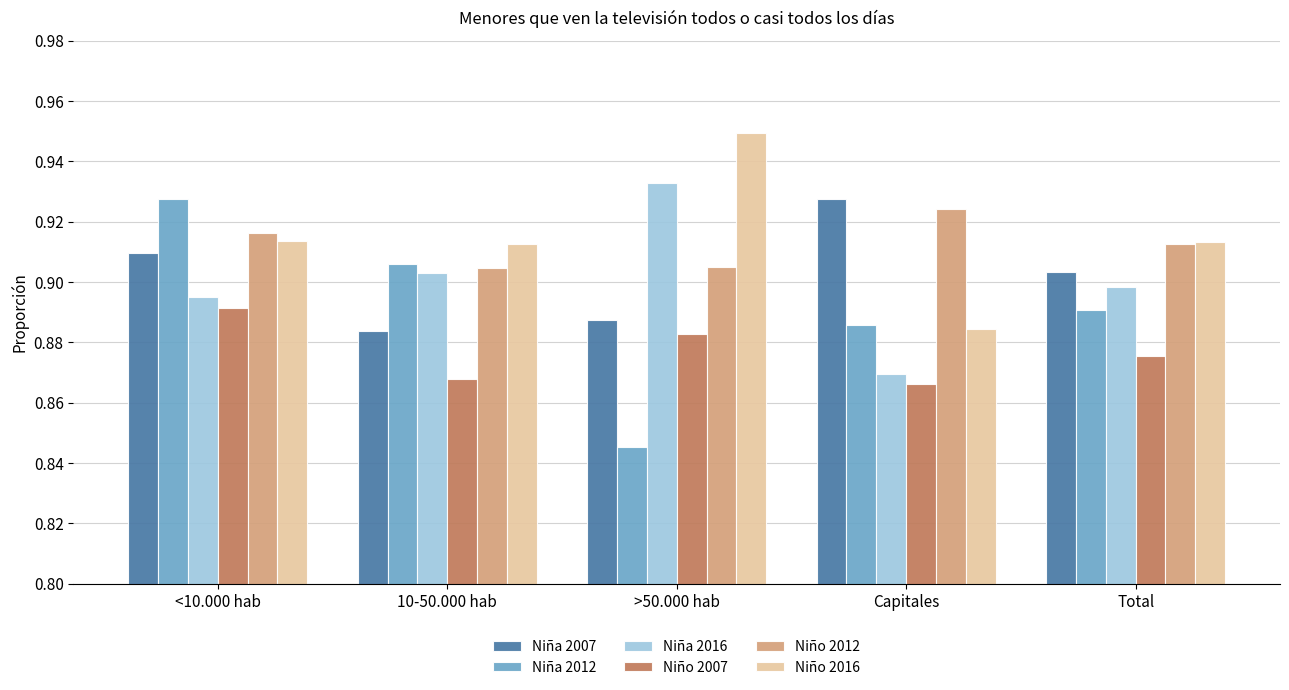

How many bars are there in total?

30